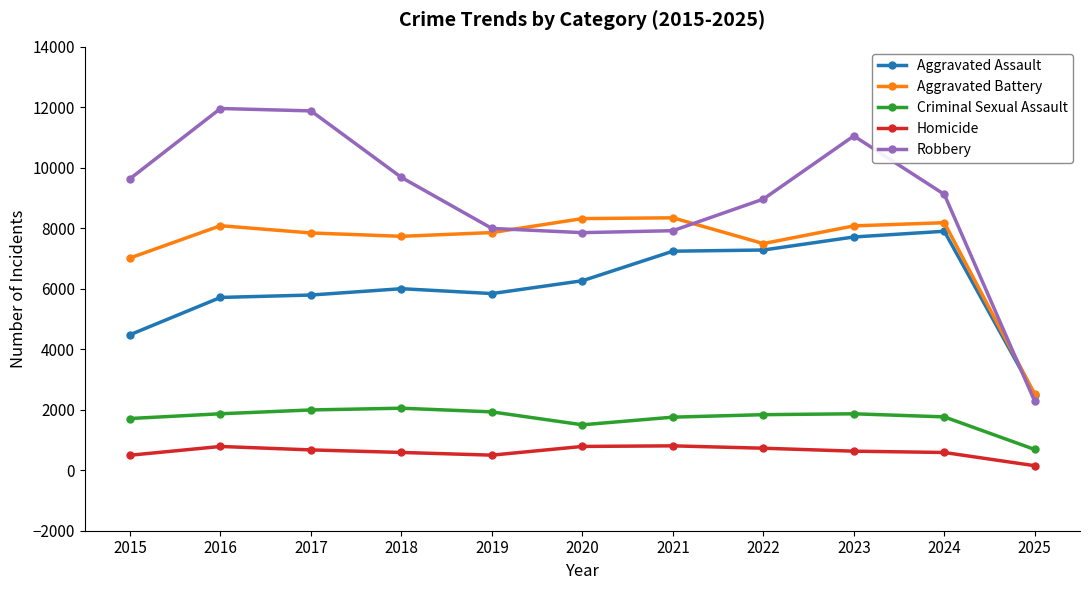

What is the minimum value shown in the chart?

149